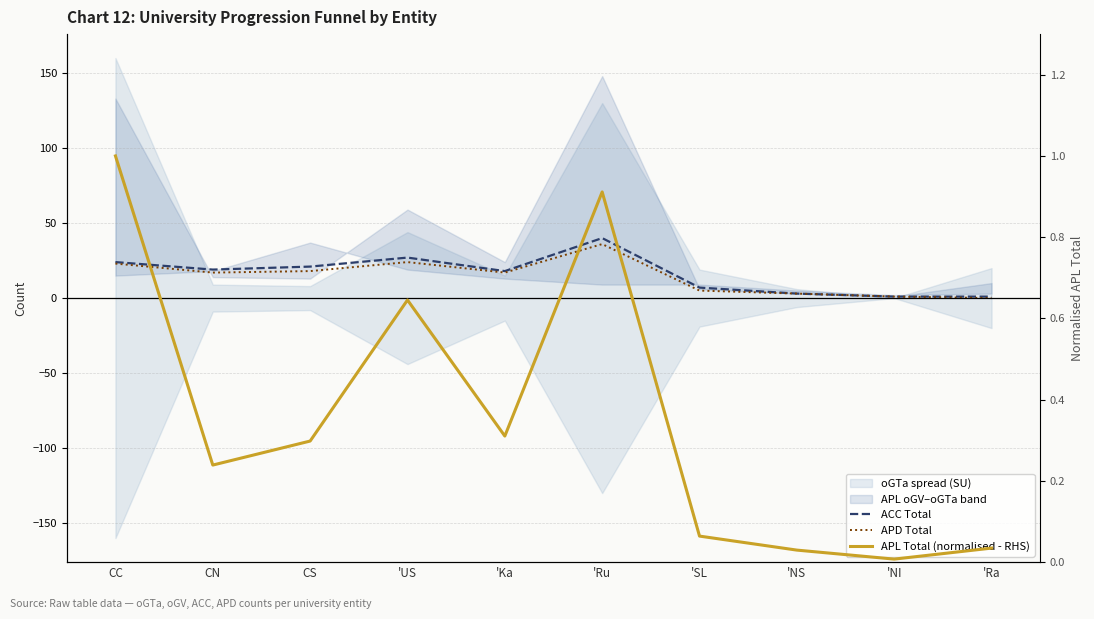

Where is ACC Total nearest to the value 20?

CN